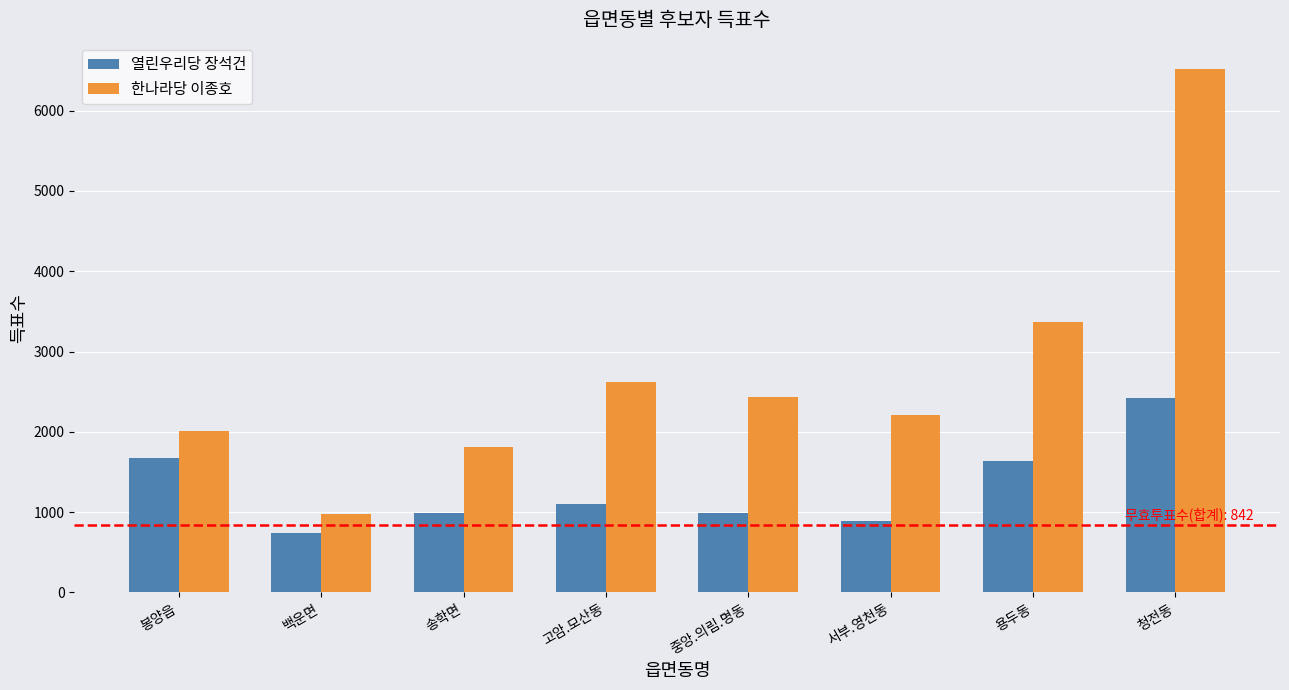

Which series has the widest spread of values?

한나라당 이종호